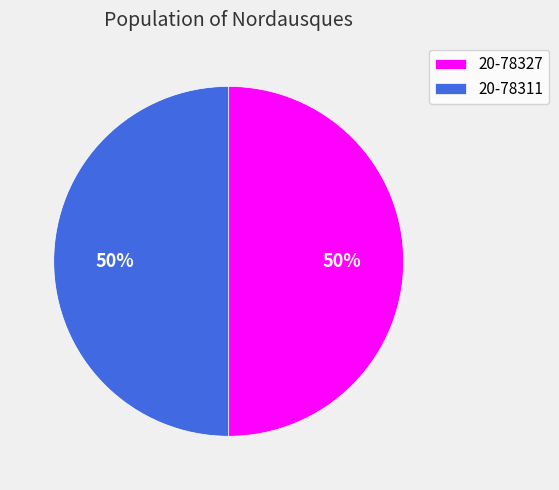

To the nearest percent, what is the combined percentage of 20-78311 and 20-78327?

100%